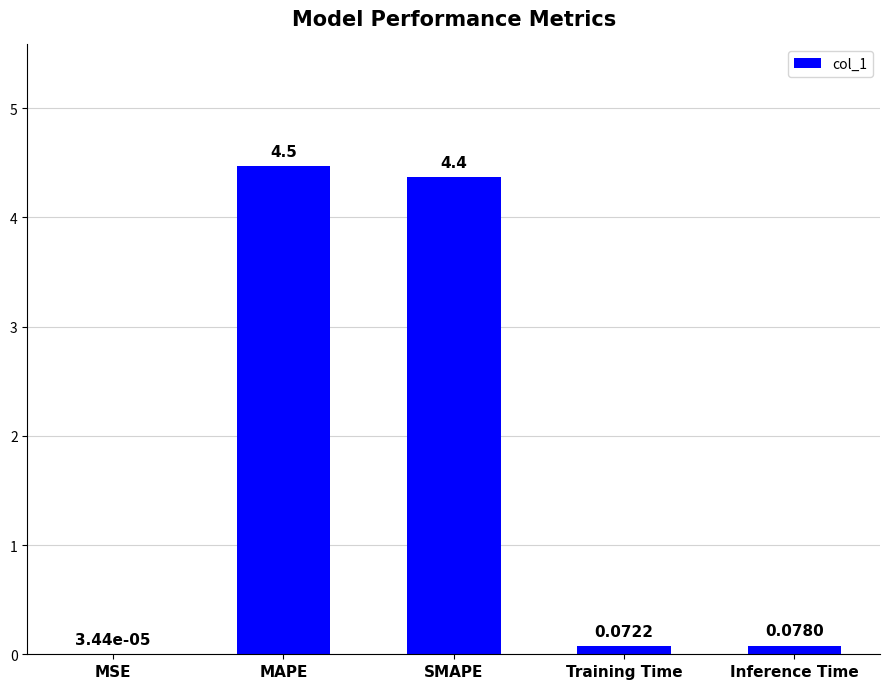

Which label corresponds to the largest value in the chart?

MAPE